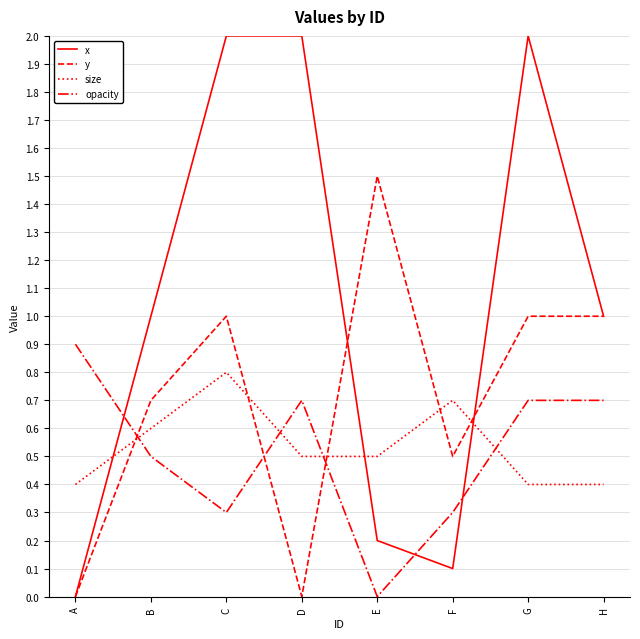

What is the difference between the highest and lowest values at E?

1.5